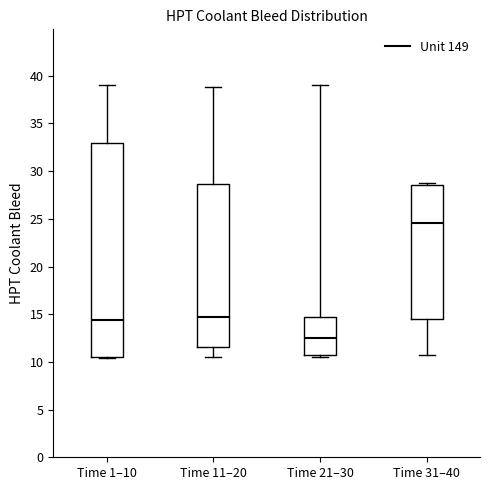

Reading left to right, read every box against the y-axis: the position of its median line, the range the box covers, and the ends of its whiskers. The values are not printed on the chart, so give them approximately, as read against the axis.

Time 1–10: median 14.5, box 10.5 to 33.0, whiskers 10.5 to 39.0
Time 11–20: median 15.0, box 11.5 to 28.5, whiskers 10.5 to 39.0
Time 21–30: median 12.5, box 10.5 to 14.5, whiskers 10.5 (just below the box's lower edge) to 39.0
Time 31–40: median 24.5, box 14.5 to 28.5, whiskers 10.5 to 28.5 (just above the box's upper edge)